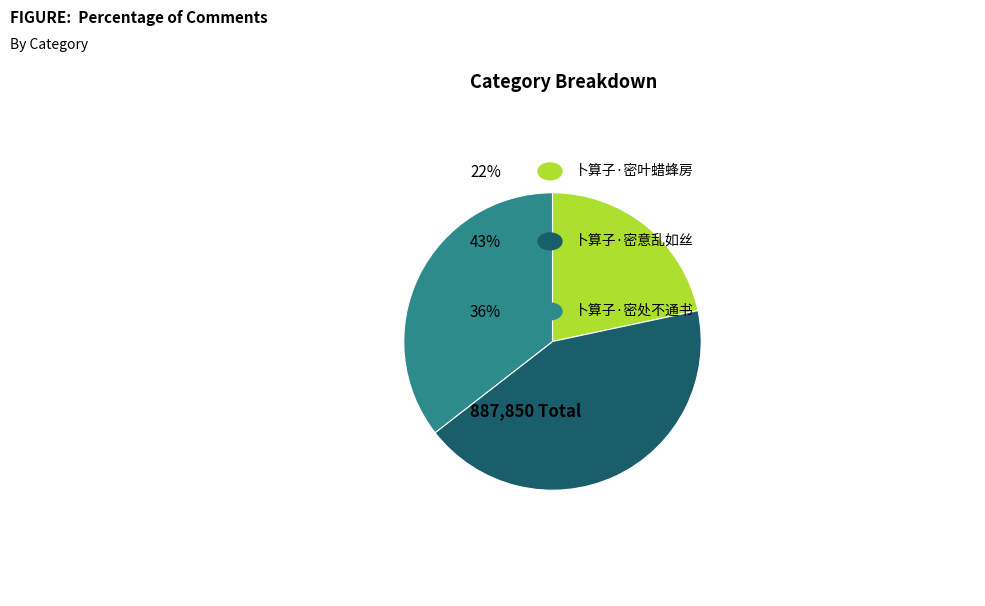

Is there any slice that represents more than half of the pie?

No